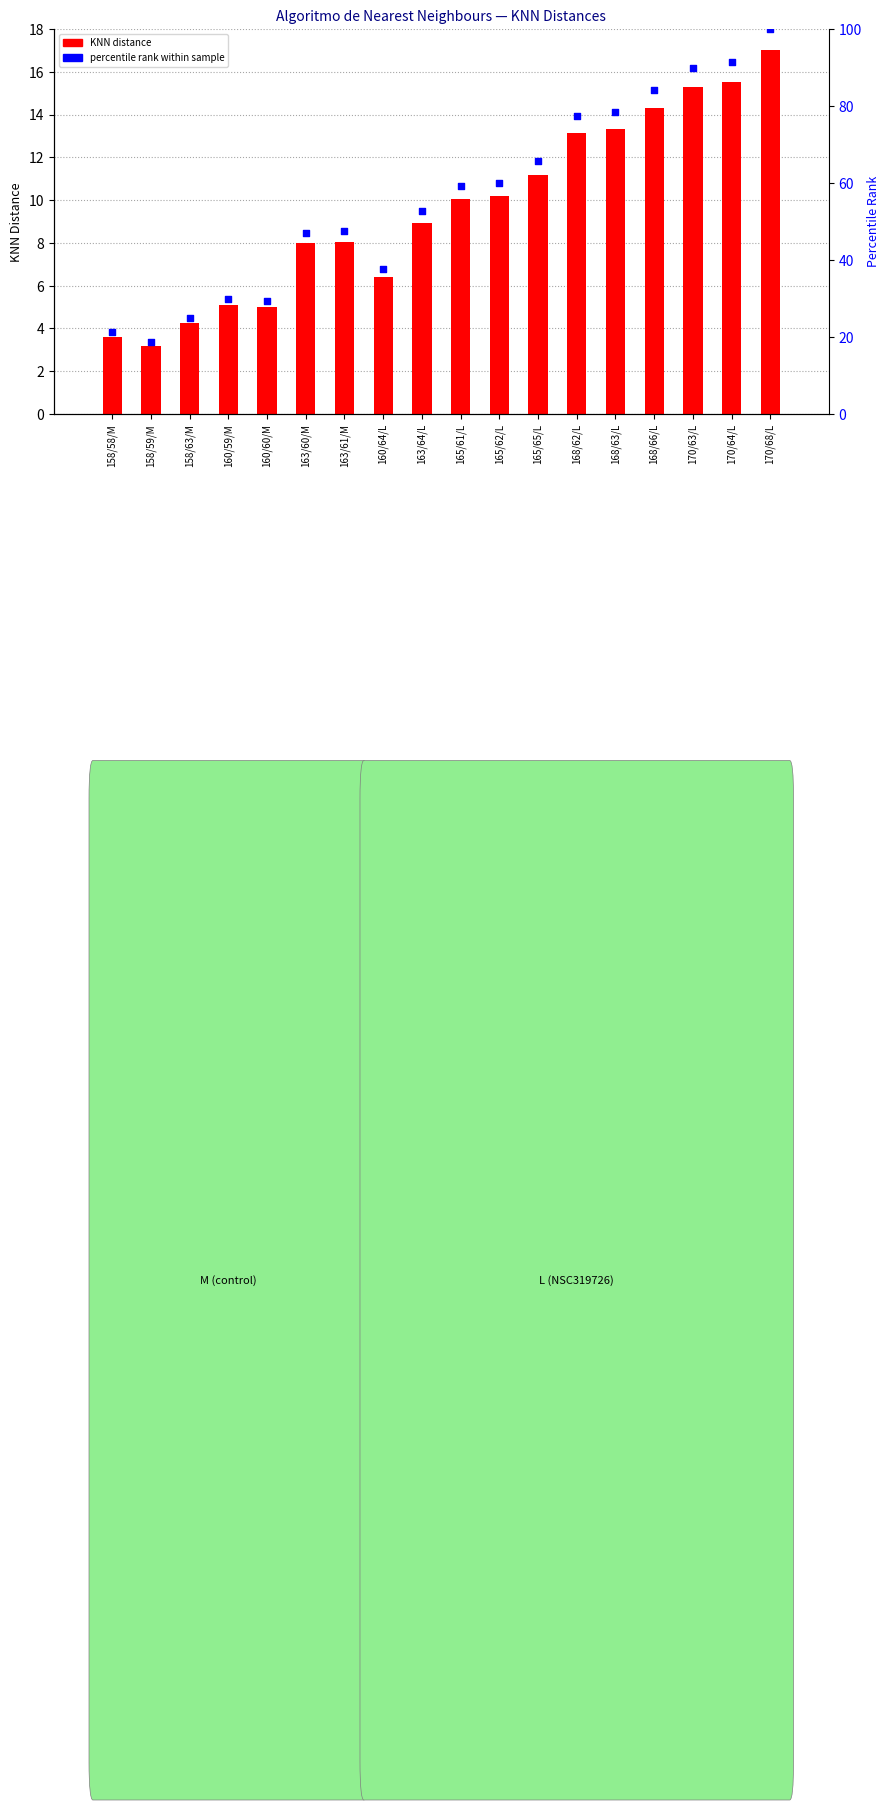

What are all the series names shown in the legend?

KNN distance, percentile rank within sample